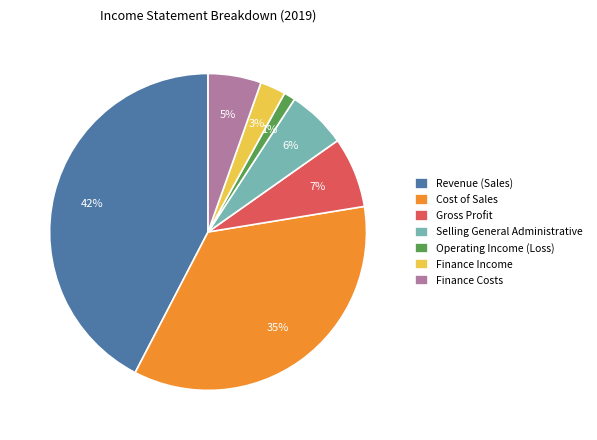

Is there any slice that represents more than half of the pie?

No